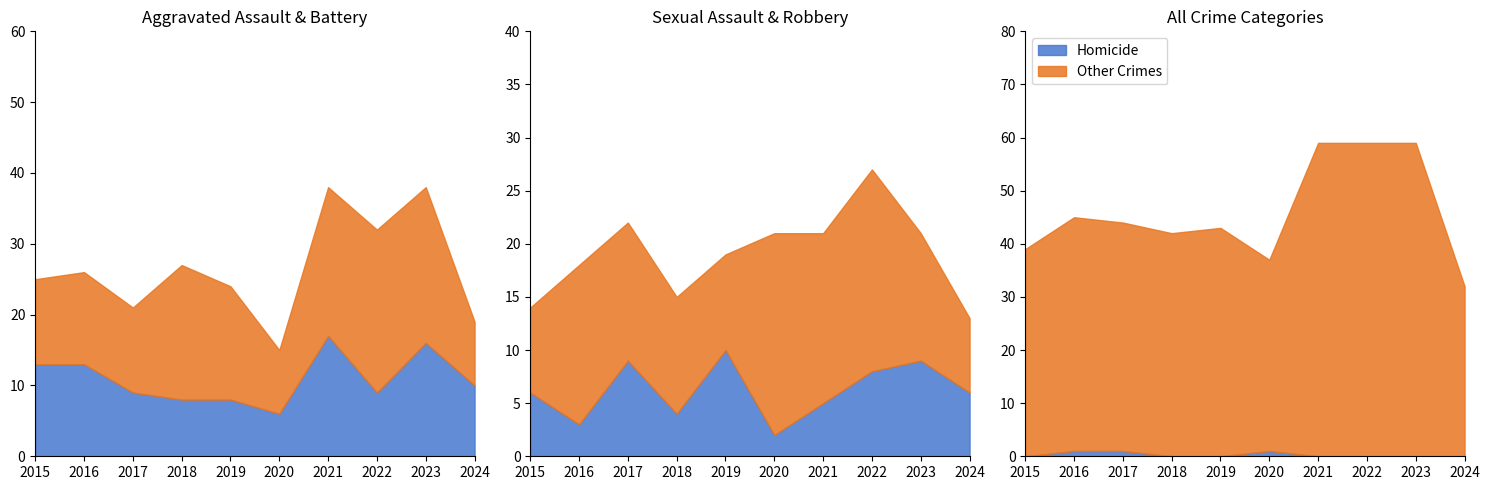

How many data points in Robbery are less than 13?

5